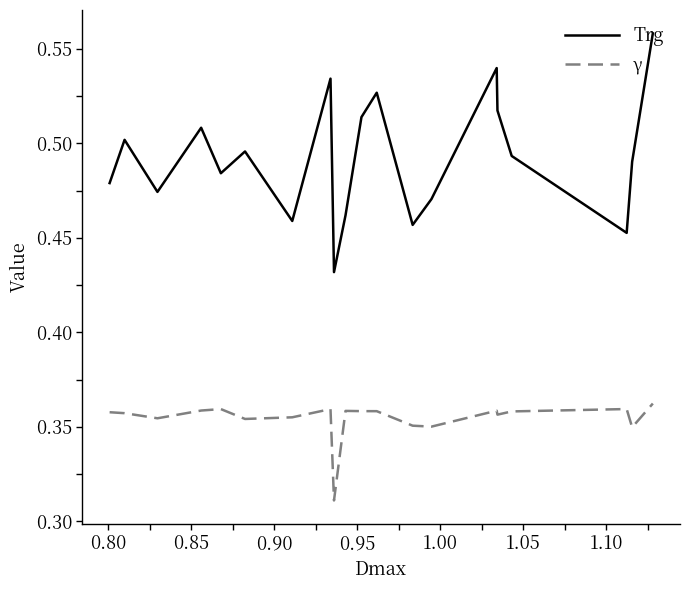

List the series in order of their overall mean, lowest first.

γ, Trg